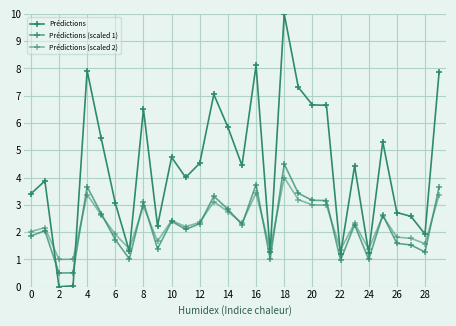

Does the chart have visible grid lines?

Yes